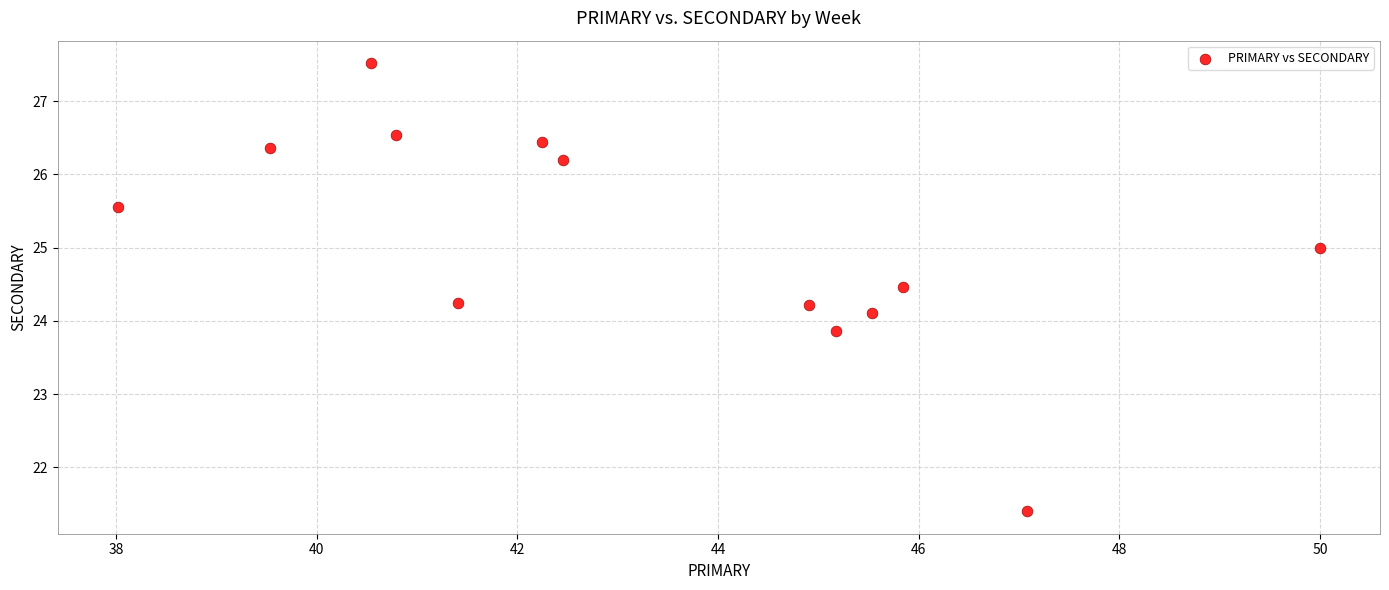

What is the range of Y values (max minus min)?

6.1